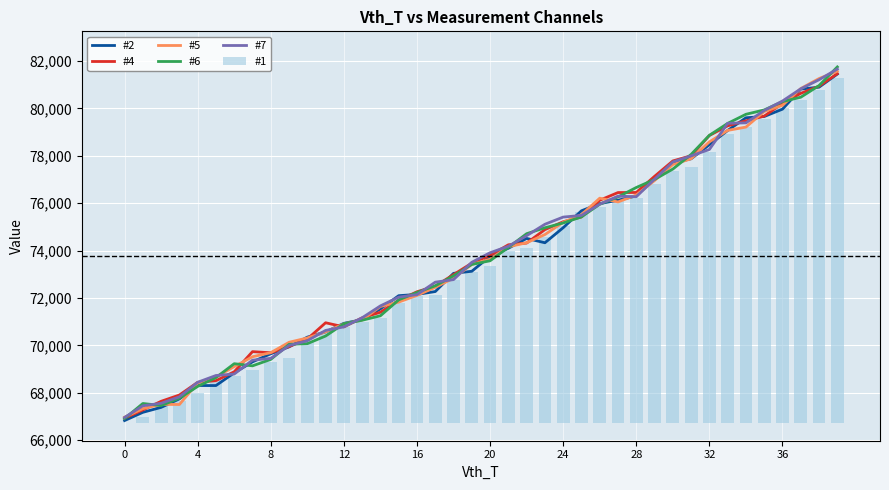

How many groups of bars are there?

40